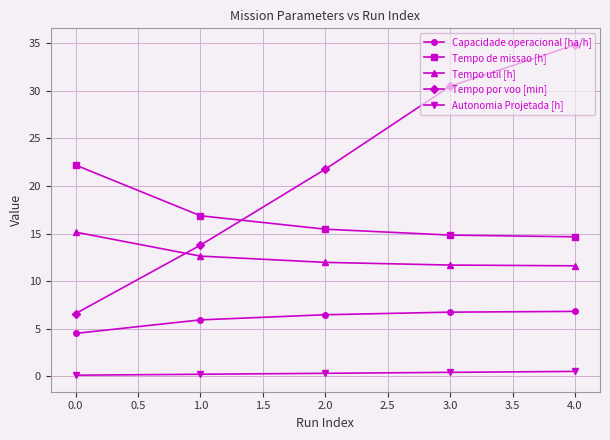

What is the total value across all series at 0.0?

48.6